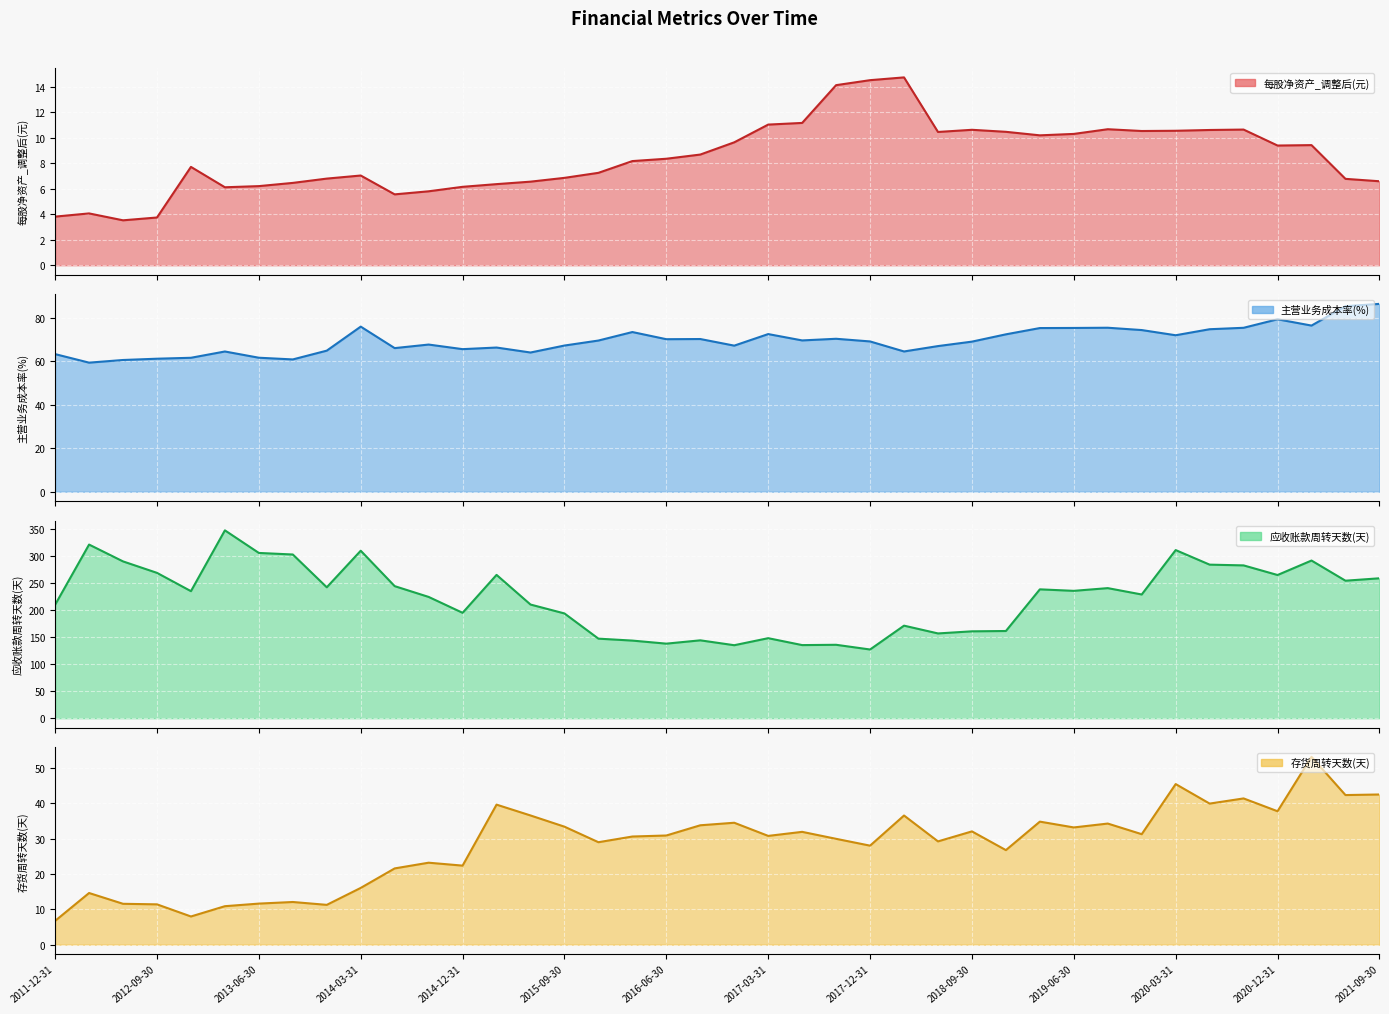

The 主营业务成本率(%) series shows 71.9 at 2020-03-31. True or false?

True